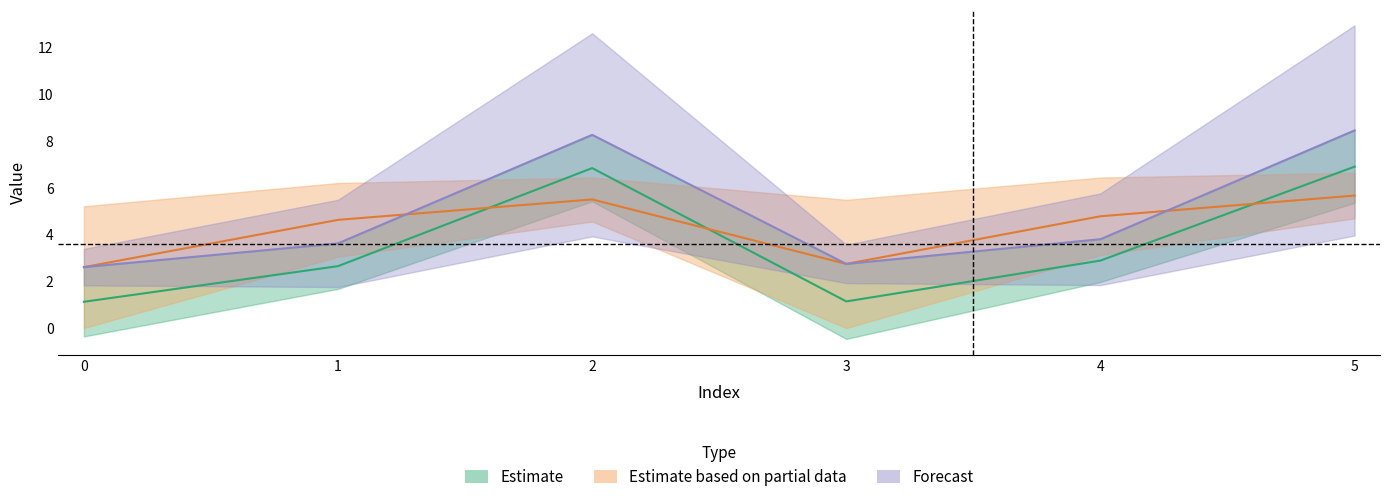

What is the difference between the highest and lowest values at 1?

2.0